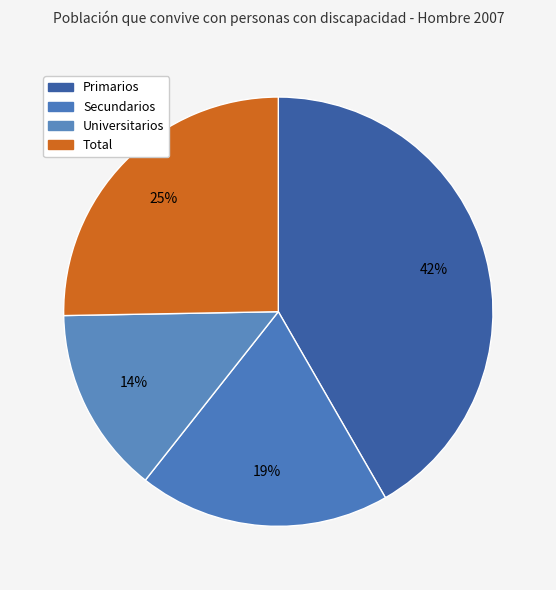

Is it true that Universitarios is 14% of the pie?

True